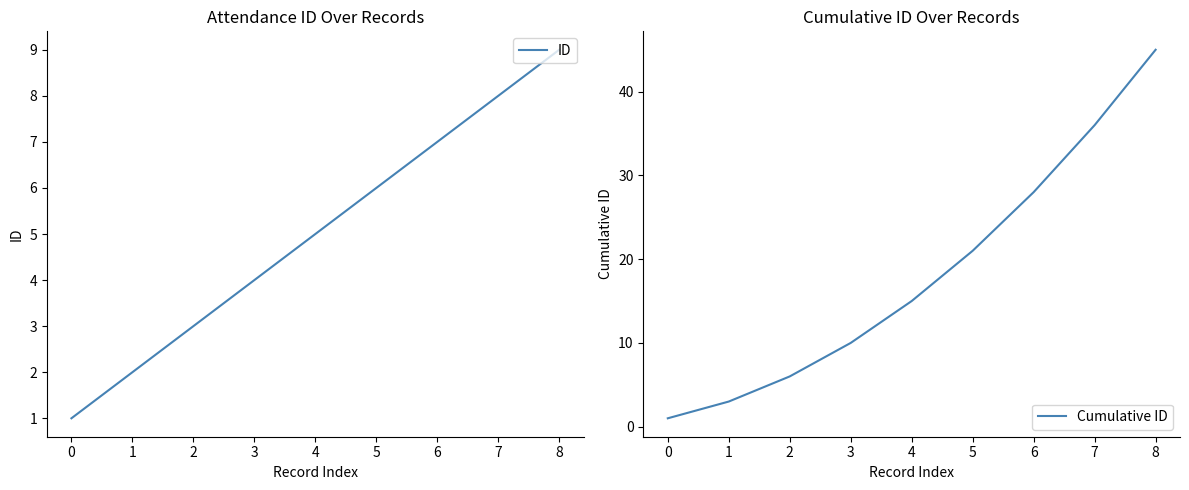

What is the minimum value shown in the chart?

1